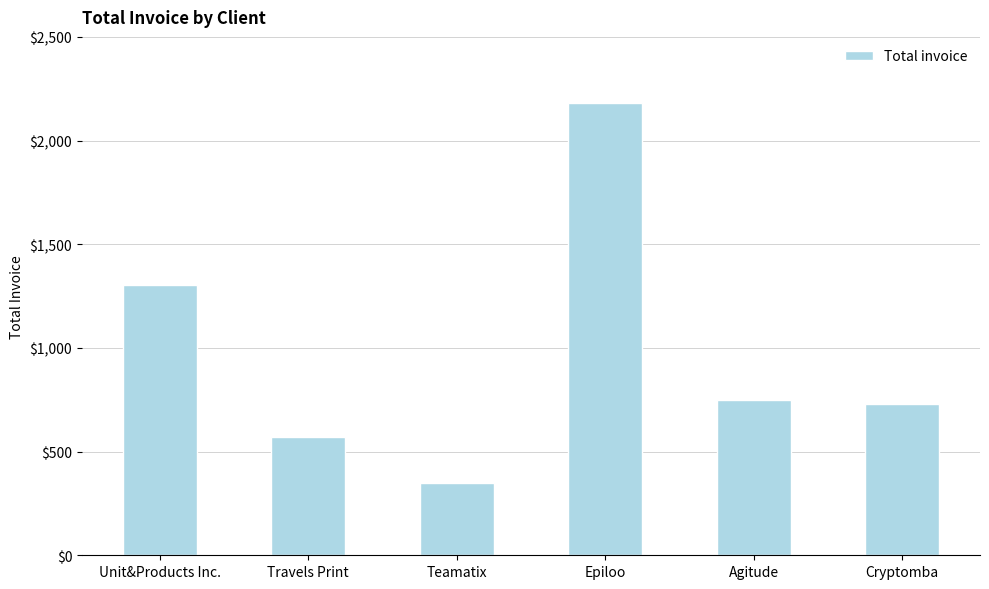

True or false: the data shows 350 at Teamatix.

True